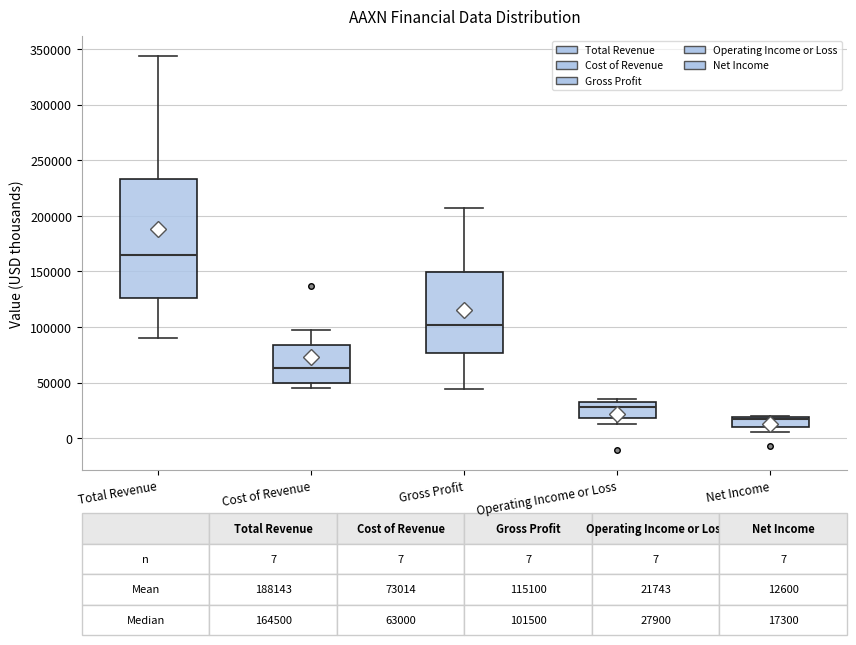

Which box is the tallest, from its lower edge to its upper edge?

Total Revenue